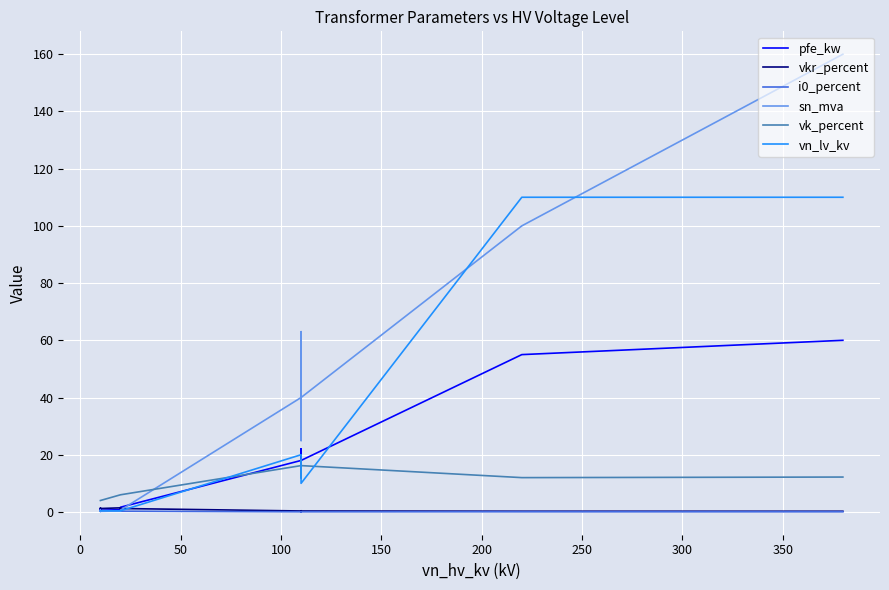

How many intersections are there between sn_mva and vn_lv_kv?

3